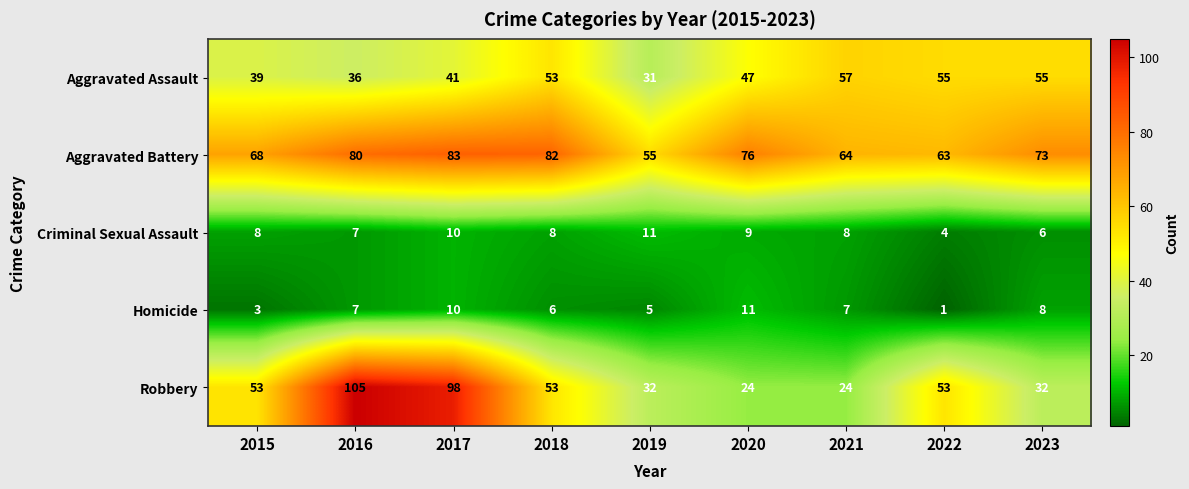

True or false: Homicide has a value of 13 at 2023.

False